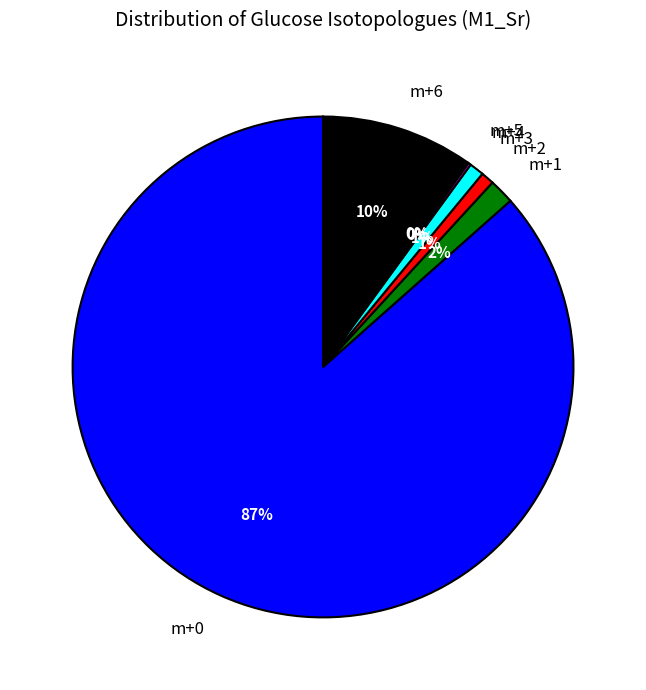

To the nearest percent, what percentage of the pie is m+6?

10%